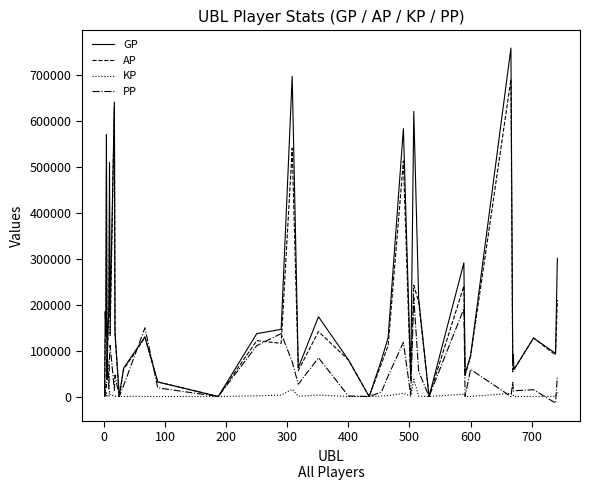

Rank the series by their maximum value, from lowest to highest.

KP, PP, AP, GP